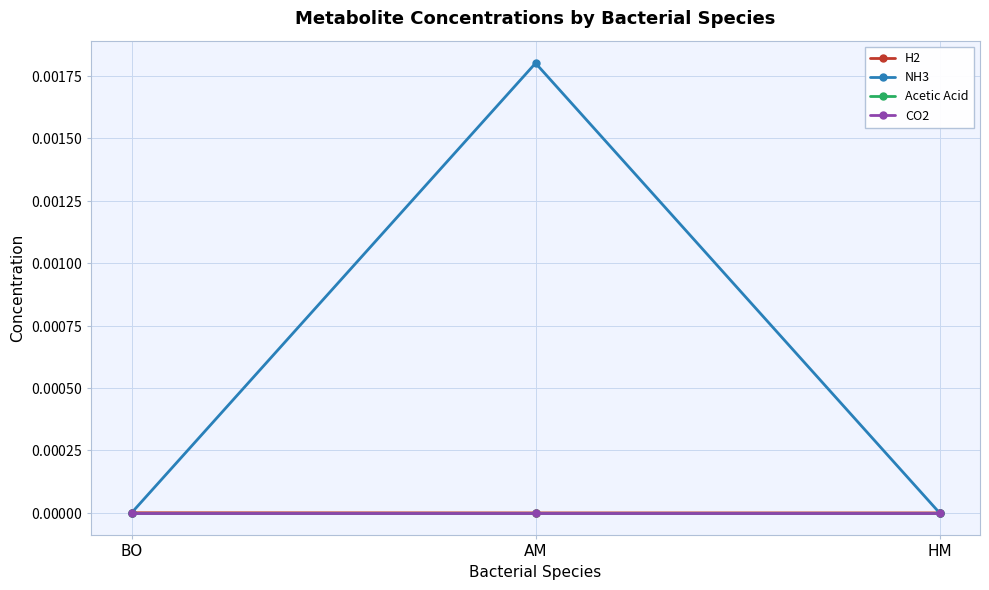

List the labels in order of CO2 value, largest first.

BO, AM, HM